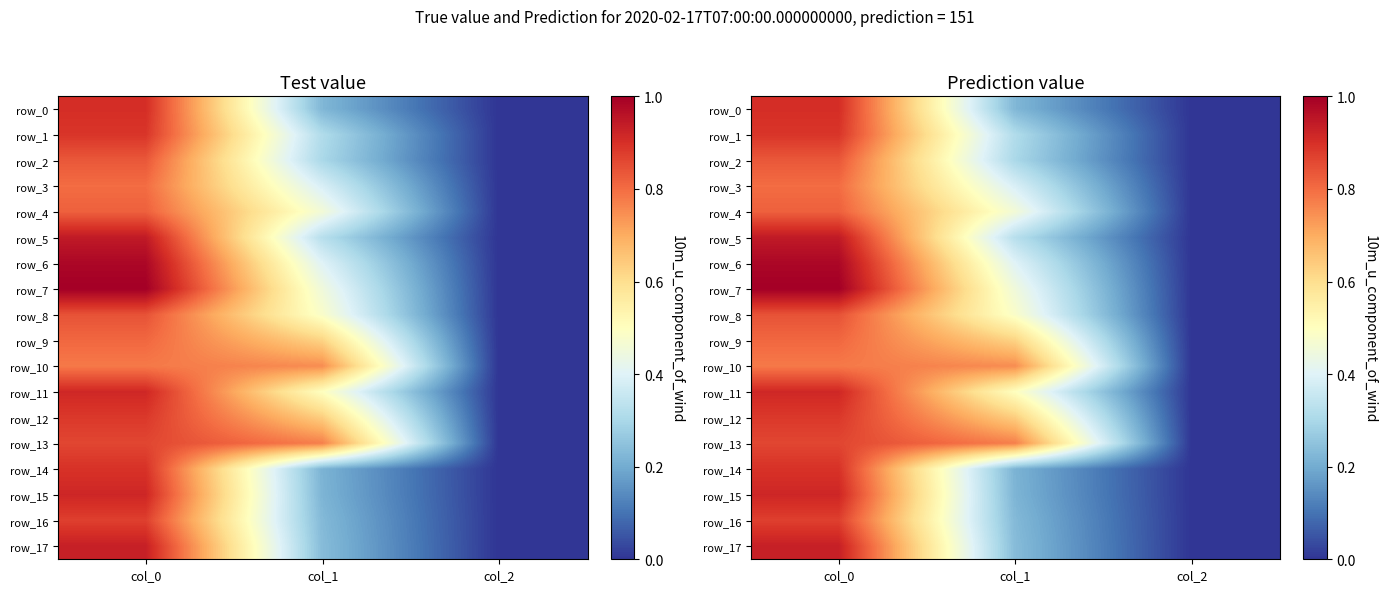

Reading left to right, what are all the values shown in this chart?

row_0: 0.9	0.2	0.0
row_1: 0.9	0.3	0.0
row_2: 0.8	0.3	0.0
row_3: 0.8	0.4	0.0
row_4: 0.8	0.5	0.0
row_5: 0.9	0.3	0.0
row_6: 1.0	0.4	0.0
row_7: 1.0	0.4	0.0
row_8: 0.8	0.5	0.0
row_9: 0.8	0.6	0.0
row_10: 0.8	0.7	0.0
row_11: 0.9	0.5	0.0
row_12: 0.9	0.6	0.0
row_13: 0.9	0.8	0.0
row_14: 0.9	0.2	0.0
row_15: 0.9	0.2	0.0
row_16: 0.9	0.2	0.0
row_17: 0.9	0.2	0.0